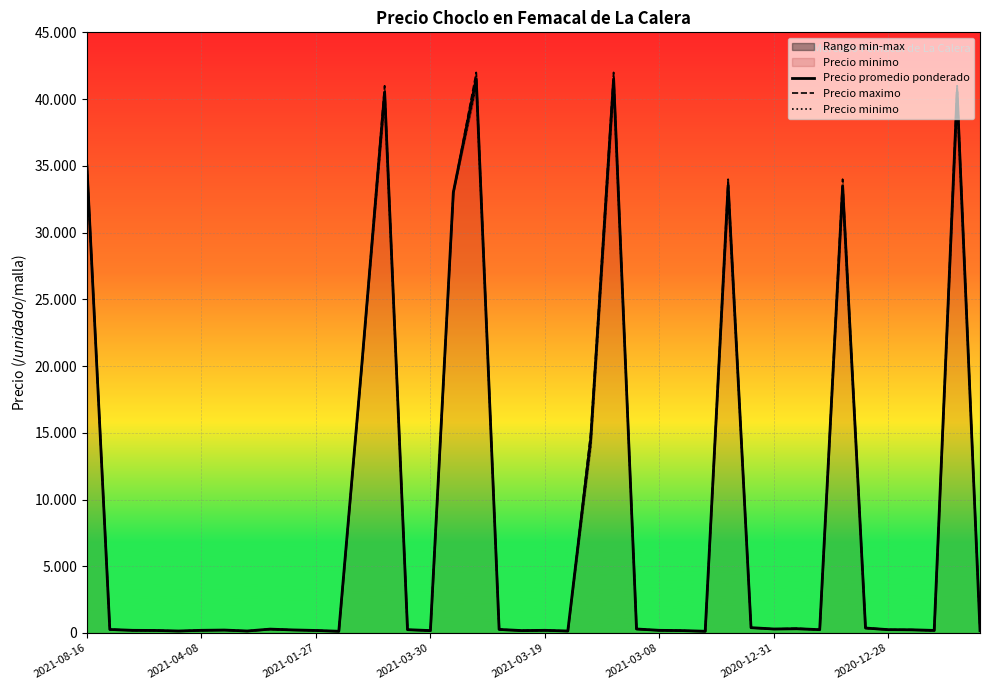

True or false: Precio maximo and Precio promedio ponderado cross at least once.

False